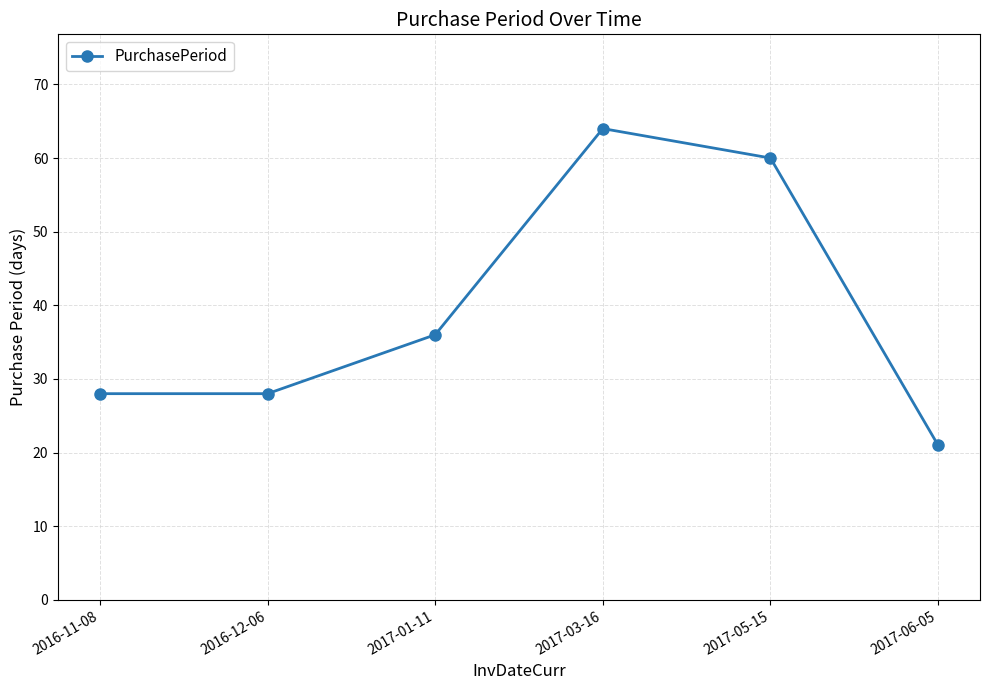

Where is the first local maximum?

2017-03-16